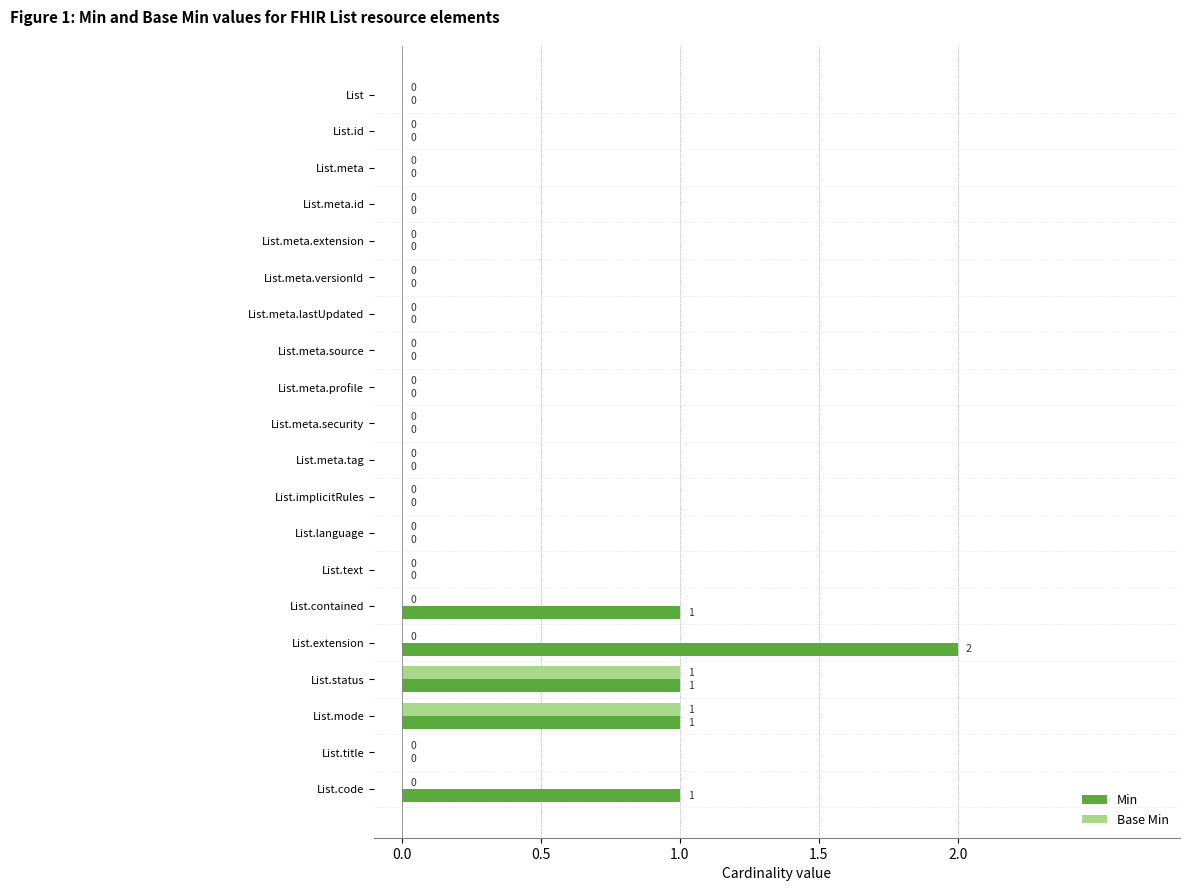

Is the value of Base Min at List.meta.tag greater than the value of Min at List.mode?

No